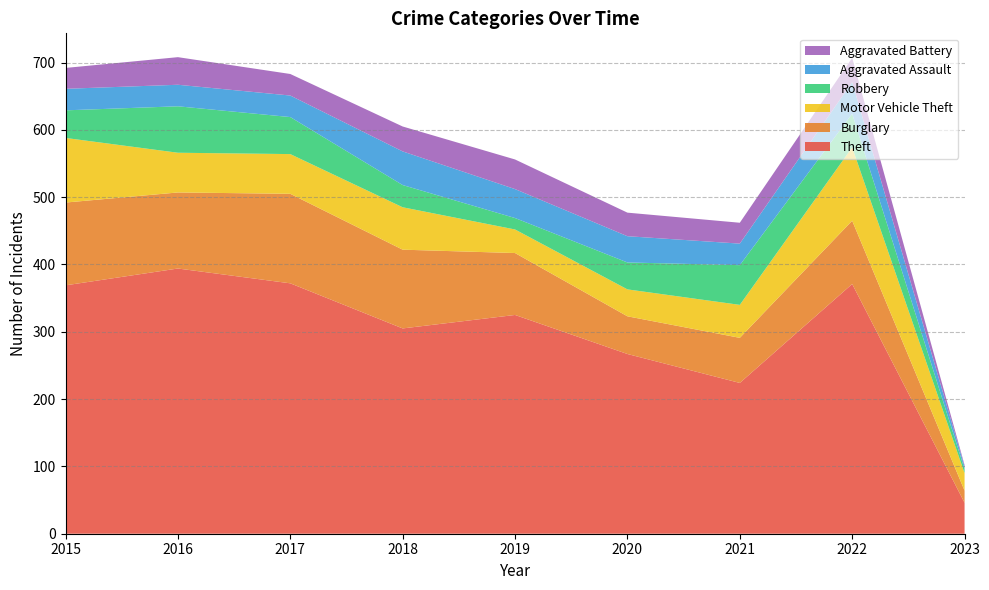

Reading left to right, extract all data points from this chart.

Theft: 2015=369	2016=394	2017=372	2018=305	2019=325	2020=267	2021=224	2022=371	2023=46
Burglary: 2015=123	2016=113	2017=133	2018=117	2019=92	2020=56	2021=67	2022=94	2023=18
Motor Vehicle Theft: 2015=96	2016=59	2017=59	2018=63	2019=35	2020=40	2021=49	2022=109	2023=26
Robbery: 2015=41	2016=69	2017=55	2018=33	2019=17	2020=40	2021=59	2022=50	2023=6
Aggravated Assault: 2015=32	2016=32	2017=32	2018=50	2019=43	2020=39	2021=32	2022=47	2023=4
Aggravated Battery: 2015=31	2016=41	2017=32	2018=37	2019=44	2020=35	2021=31	2022=36	2023=2